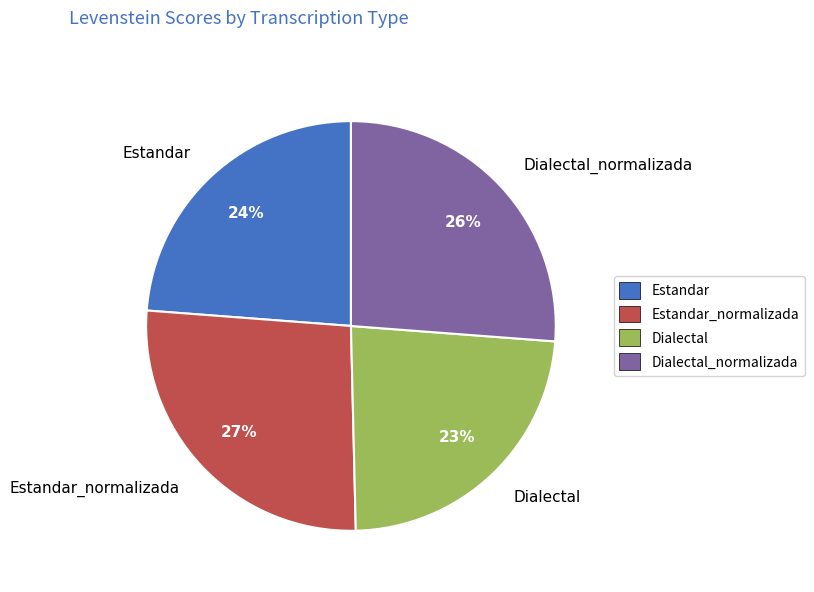

To the nearest percent, what is the combined percentage of Dialectal_normalizada and Estandar?

50%